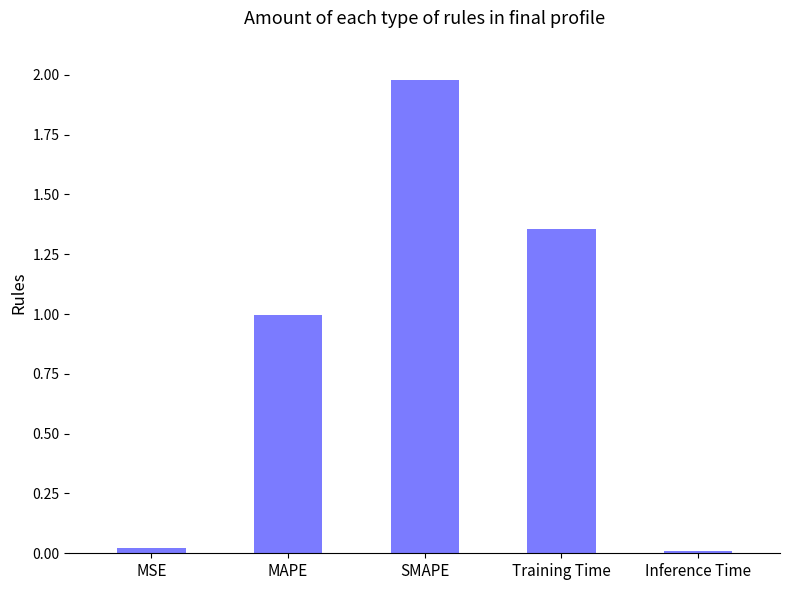

The chart shows a value of 0.0 at MSE. True or false?

True